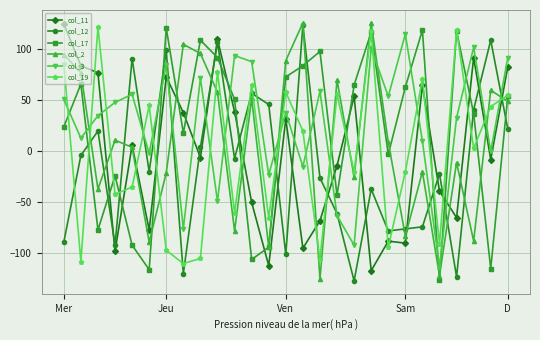

What is the value of the col_2 point at the 6th from the left?

-89